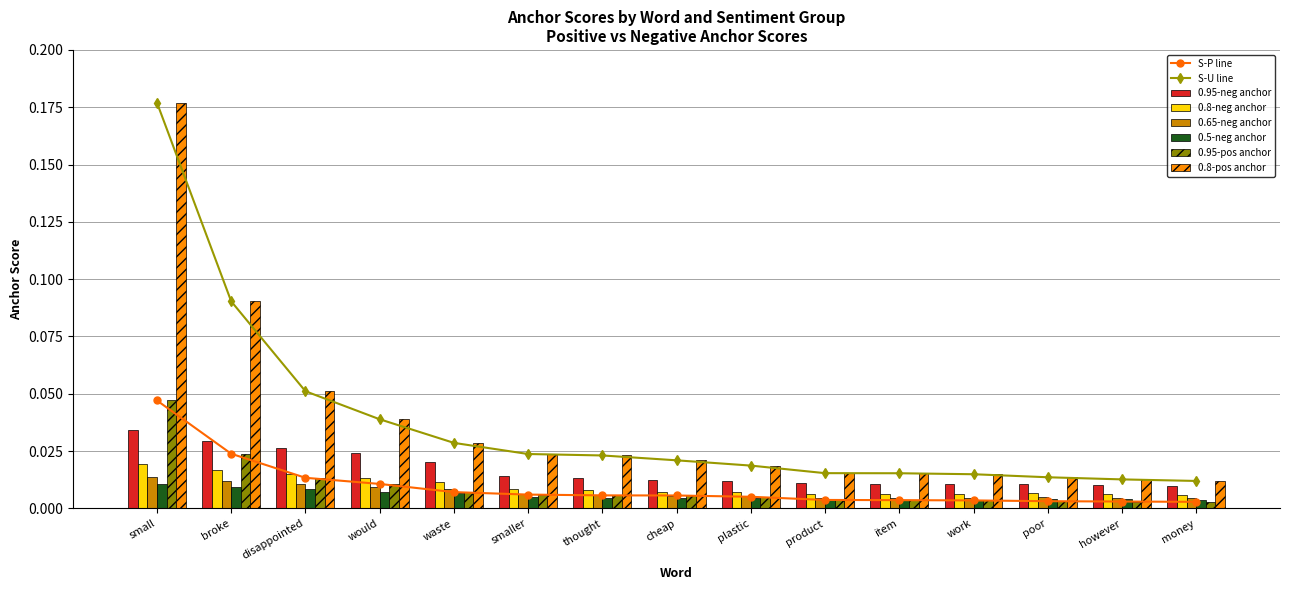

What is the total value across all series at thought?

0.1